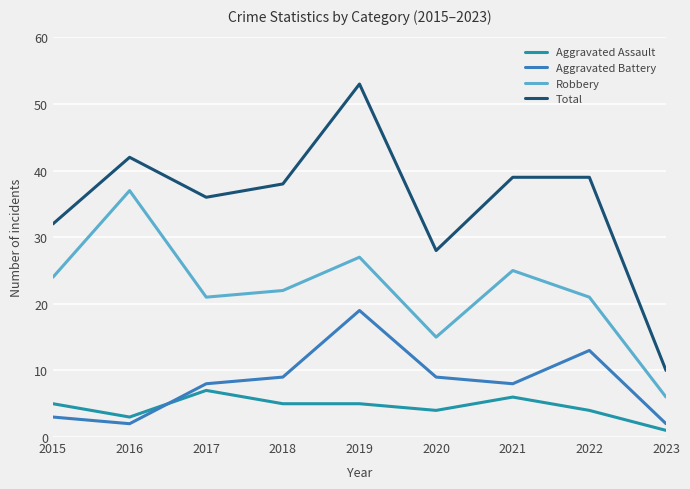

What is the average value of the Aggravated Assault series?

4